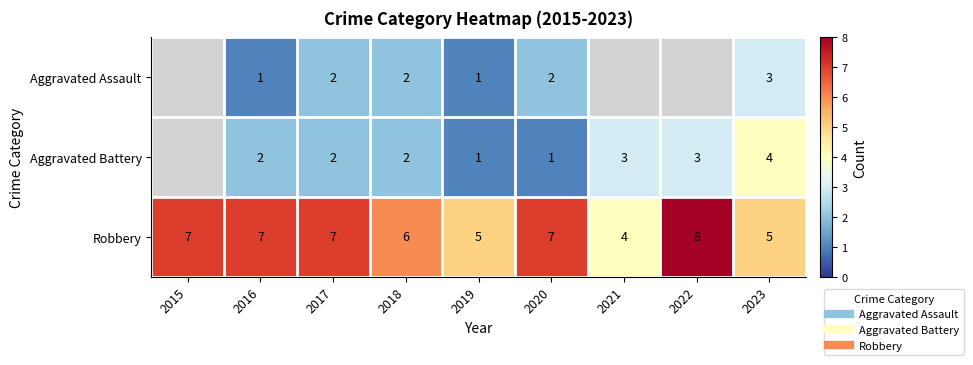

At which category is the sum across all series the highest?

2023